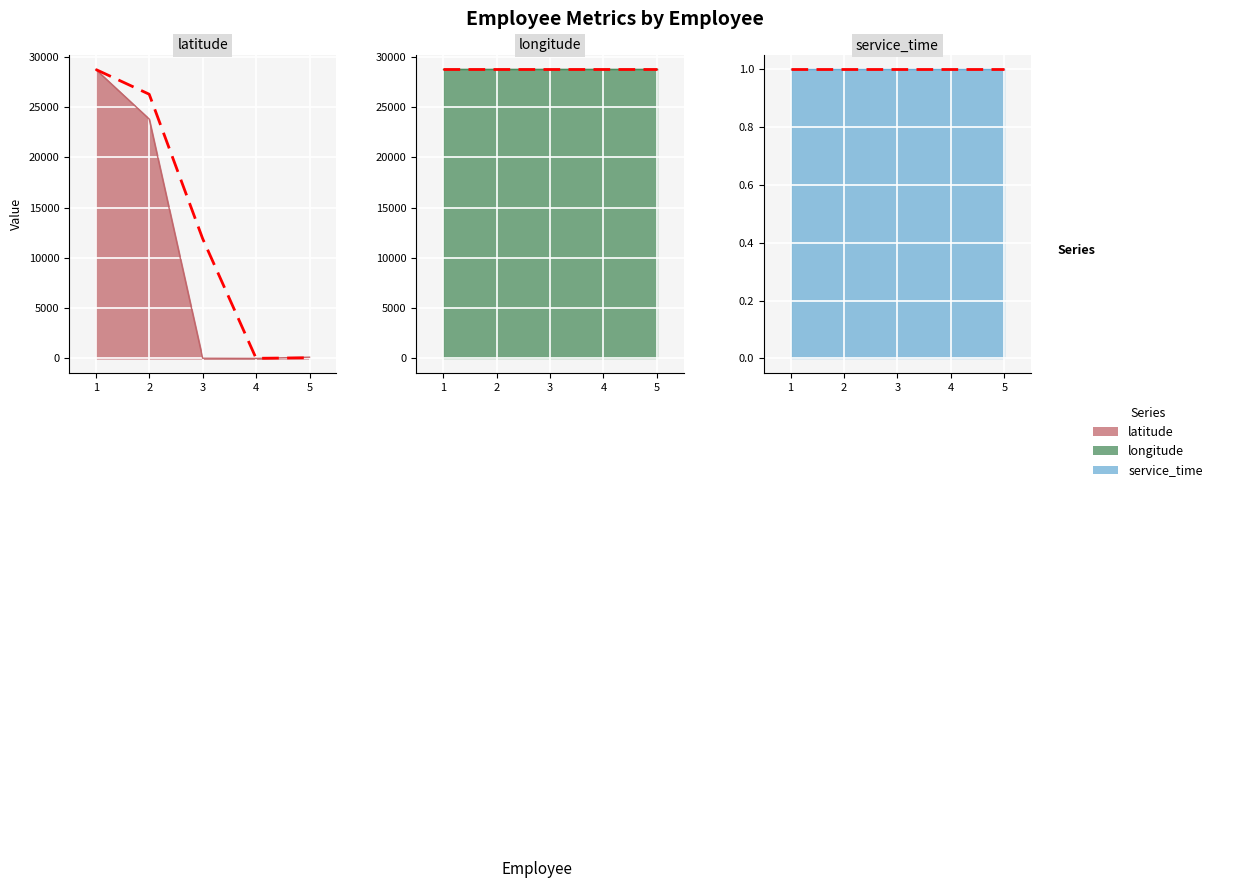

What are all the series names shown in the legend?

latitude, longitude, service_time